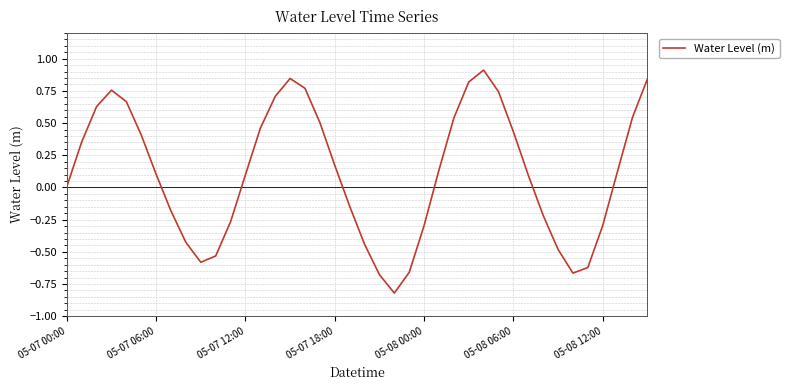

What is the difference between the maximum and minimum values?

1.7